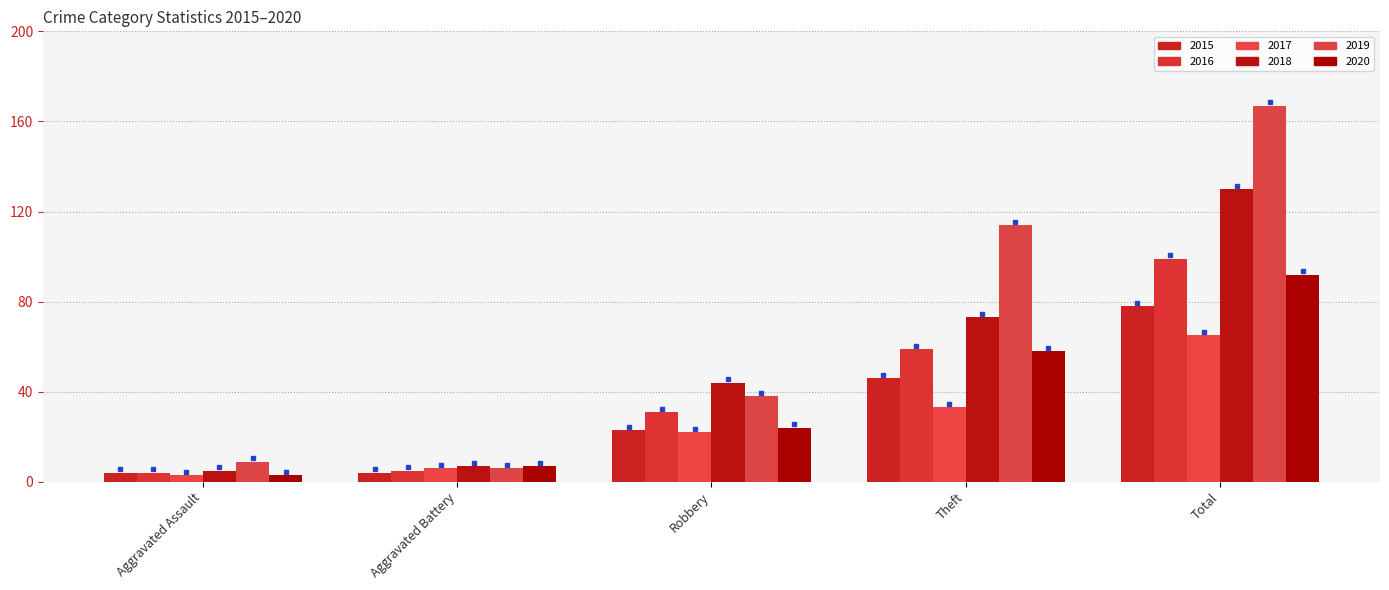

Which category has the highest value in the 2019 series?

Total